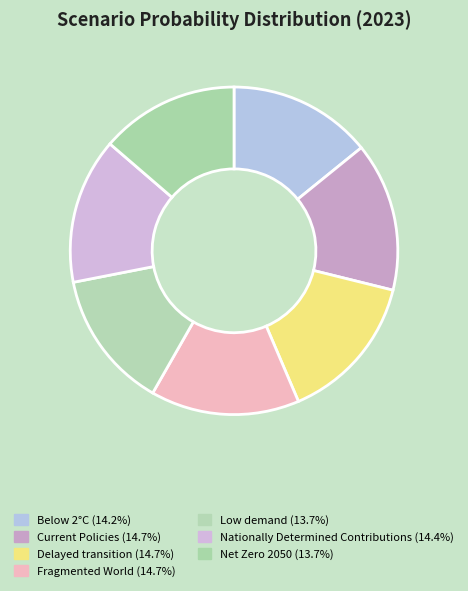

Which slice is the largest?

Fragmented World